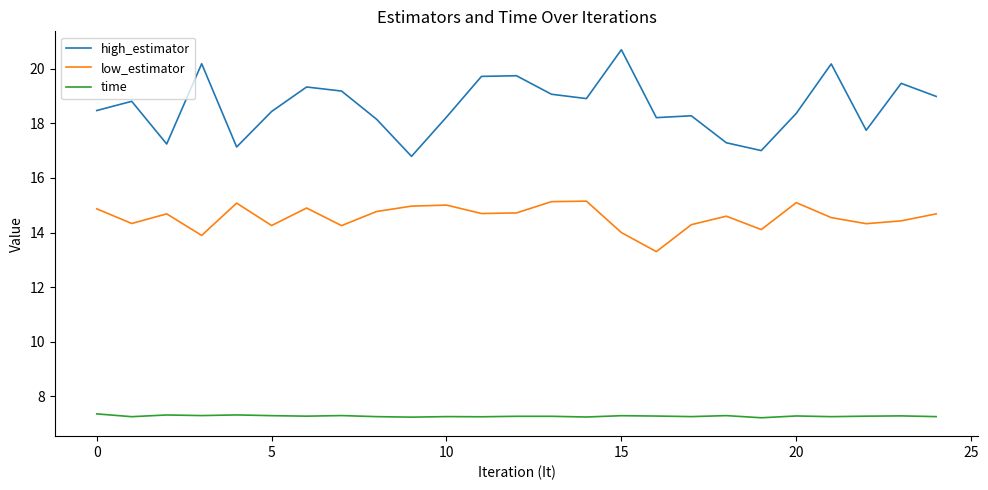

Which series has the largest total across all categories?

high_estimator